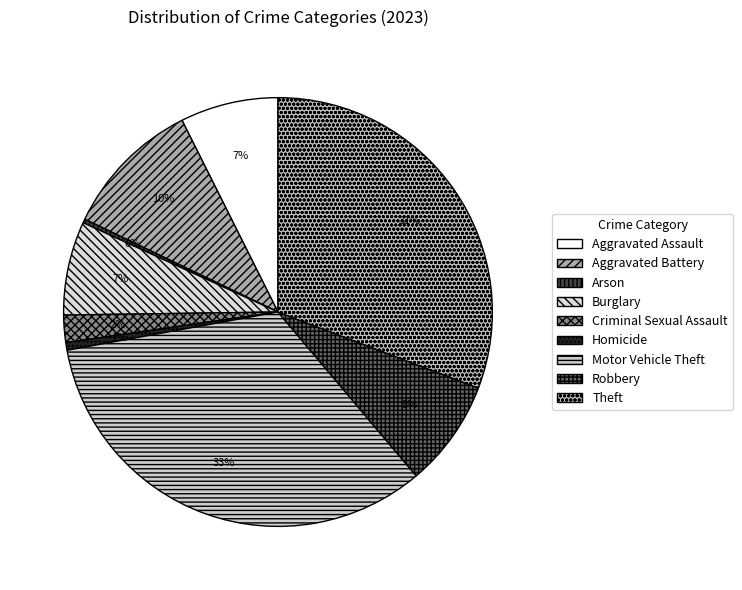

What is the ratio of the value at Burglary to the value at Arson?

24.5